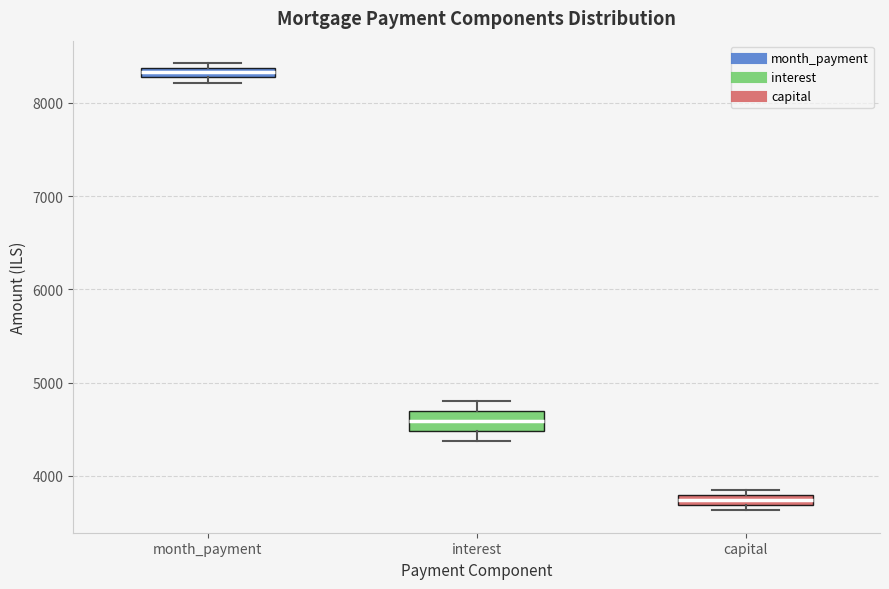

Which box has the highest median line?

month_payment